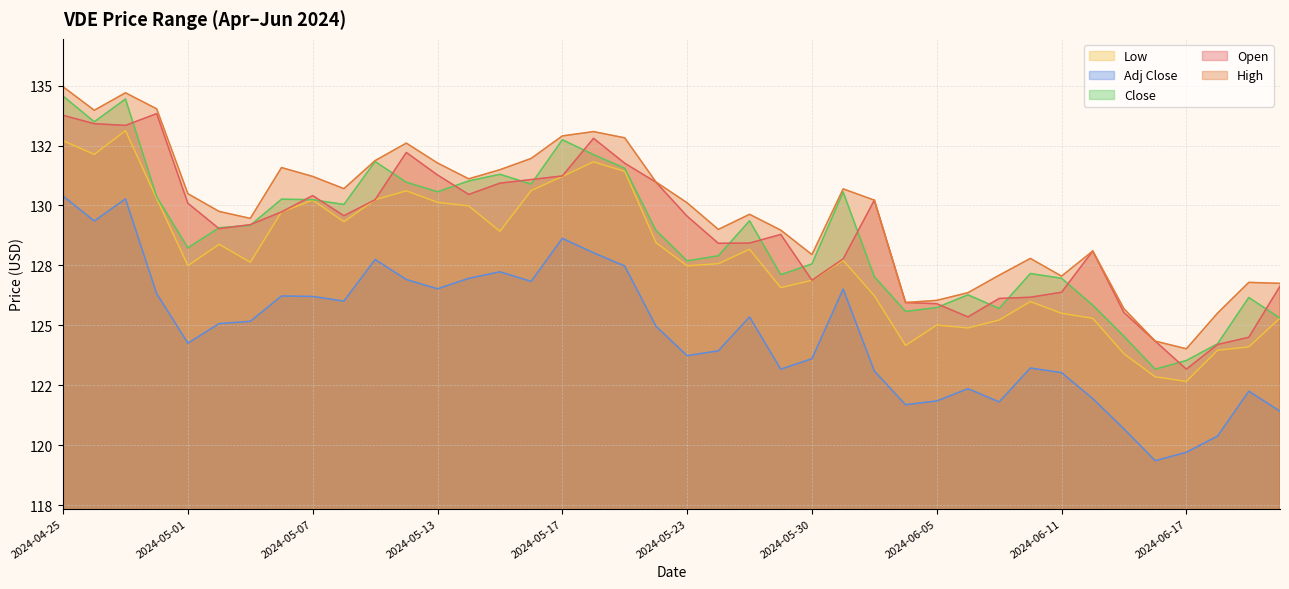

Does the chart display data point markers on the line(s)?

No